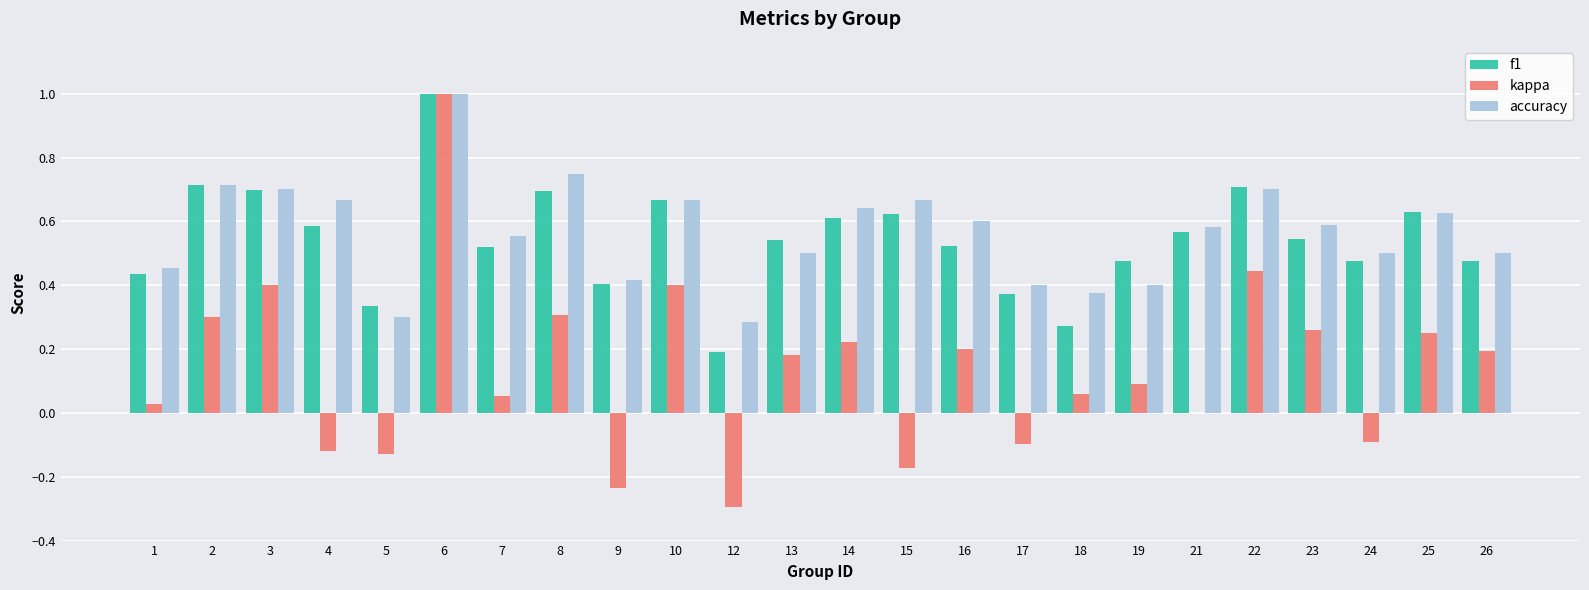

What is the sum of all kappa values?

3.3